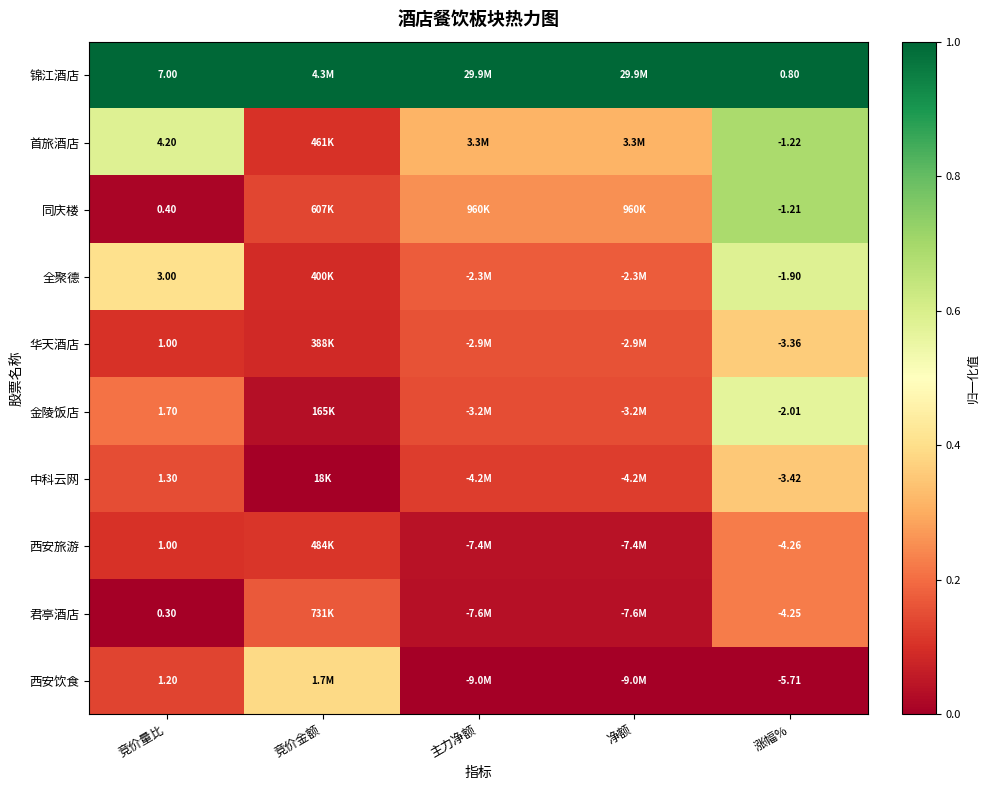

How many distinct data groups are displayed?

10